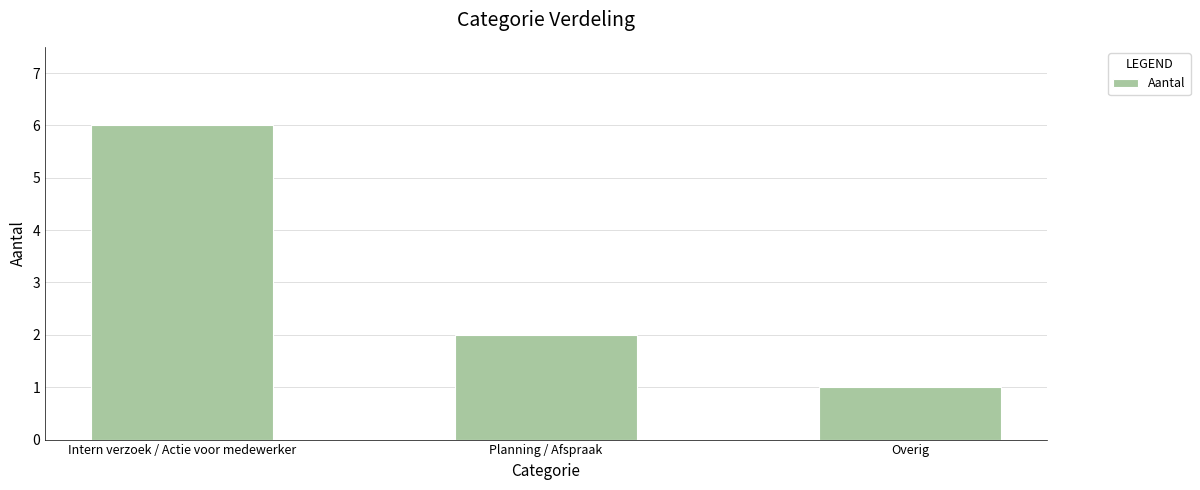

Reading left to right, transcribe all the data shown in this chart.

Intern verzoek / Actie voor medewerker=6	Planning / Afspraak=2	Overig=1